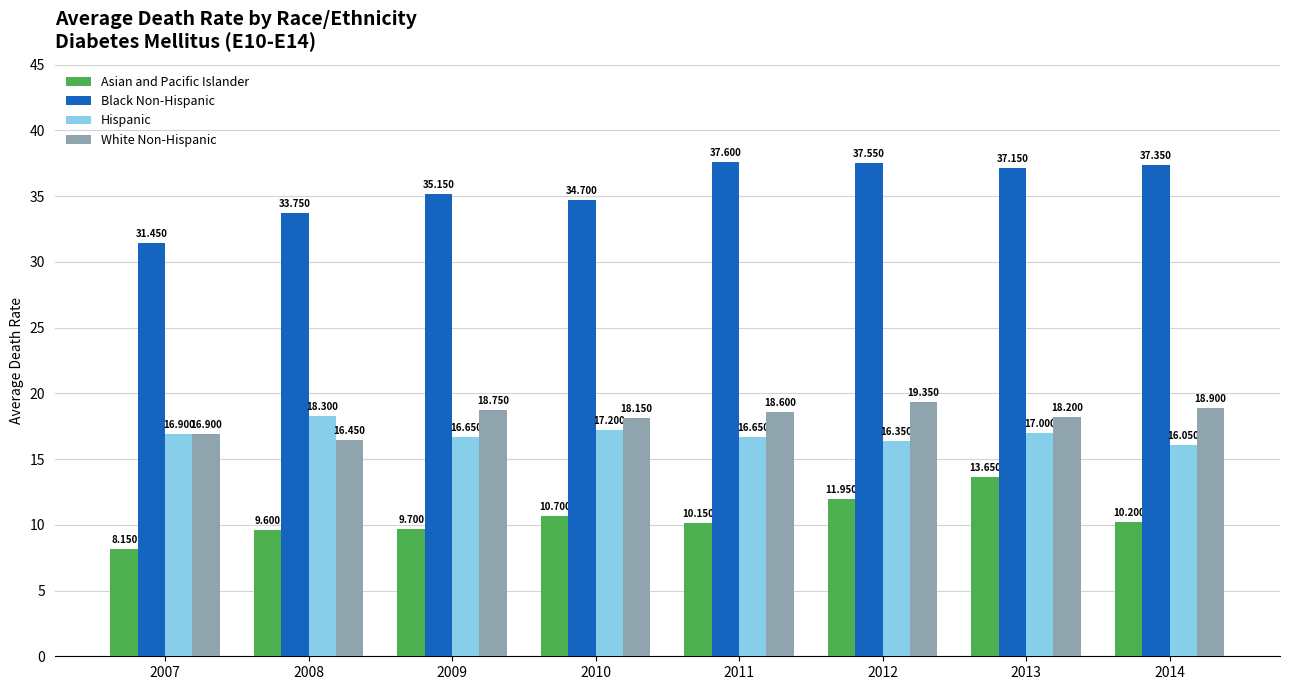

The Asian and Pacific Islander series shows 5.3 at 2014. True or false?

False